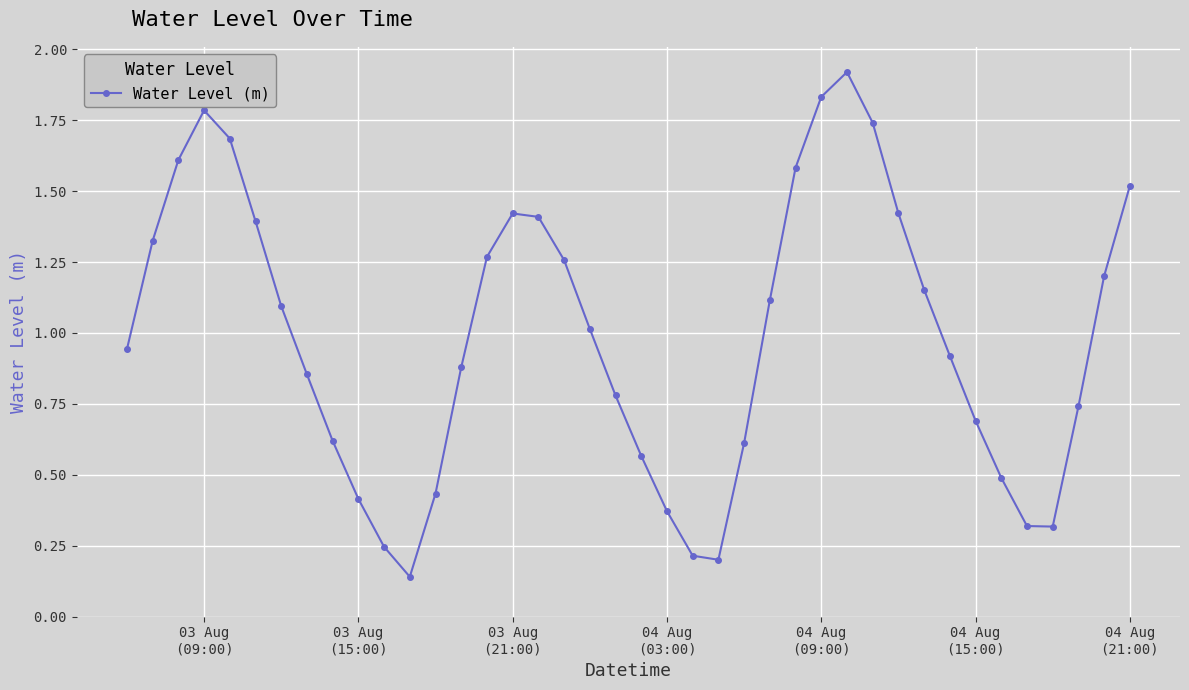

What is the difference between the second highest and second lowest values?

1.6